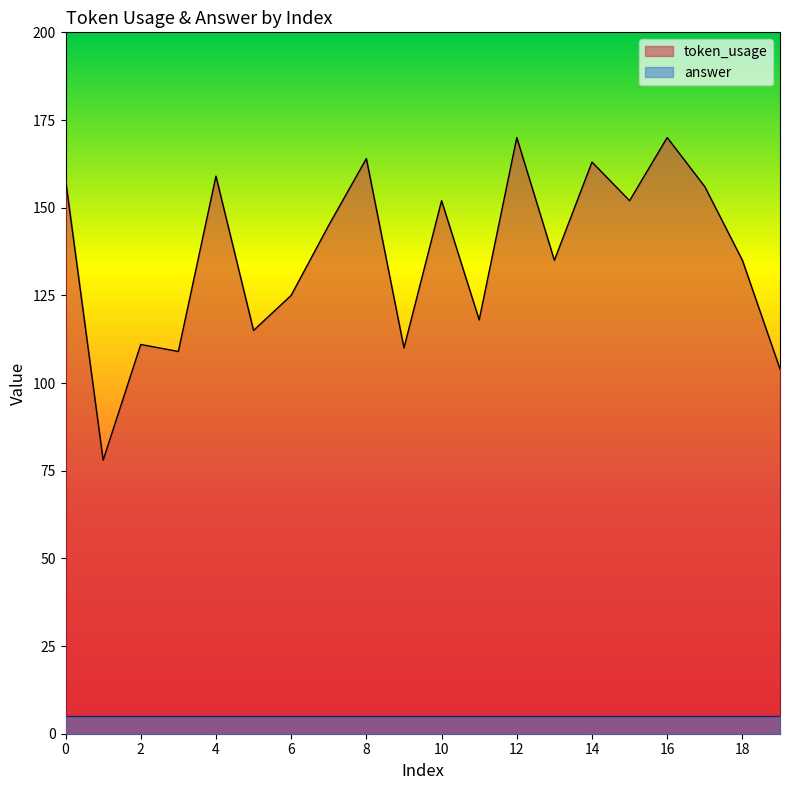

What is the value of the 7th point from the left?

125